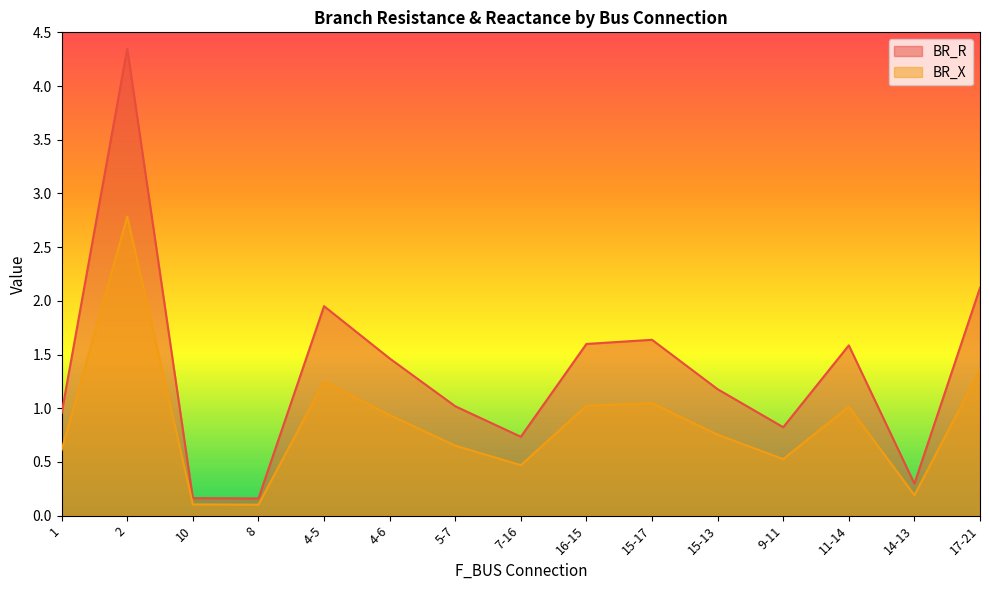

Is it true that BR_X equals 1.0 at 11-14?

True